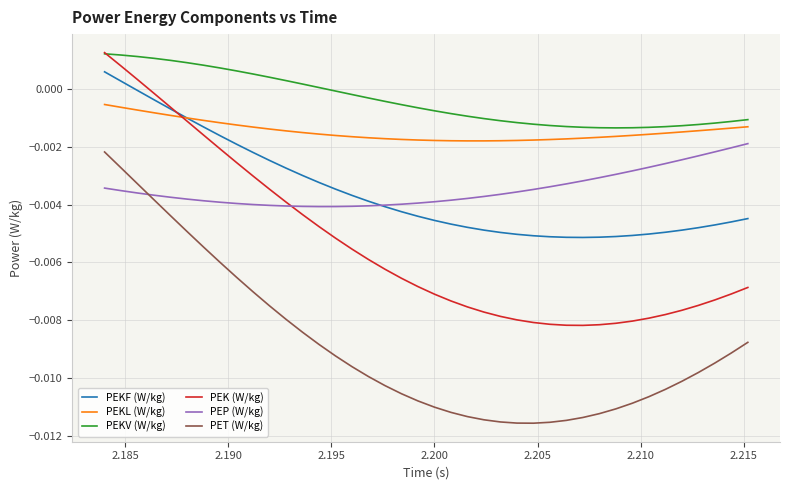

Which series has the largest range (max minus min)?

PEK (W/kg)